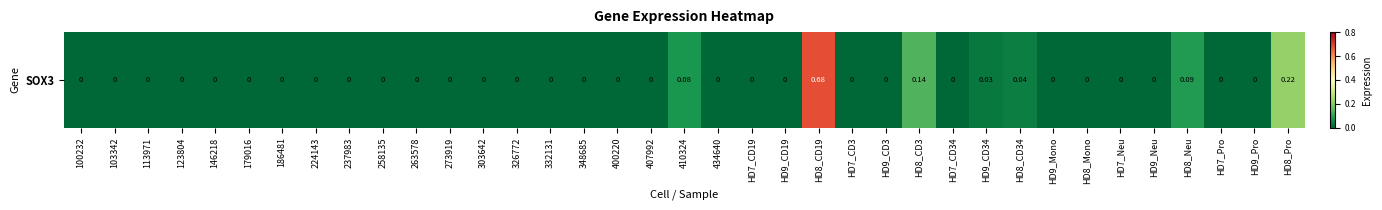

Reading left to right, what are all the values shown in this chart?

100232=0.0	103342=0.0	113971=0.0	123804=0.0	146218=0.0	179016=0.0	186481=0.0	224143=0.0	237983=0.0	258135=0.0	263578=0.0	273919=0.0	303642=0.0	326772=0.0	332131=0.0	348685=0.0	400220=0.0	407992=0.0	410324=0.1	434640=0.0	HD7_CD19=0.0	HD9_CD19=0.0	HD8_CD19=0.7	HD7_CD3=0.0	HD9_CD3=0.0	HD8_CD3=0.1	HD7_CD34=0.0	HD9_CD34=0.0	HD8_CD34=0.0	HD9_Mono=0.0	HD8_Mono=0.0	HD7_Neu=0.0	HD9_Neu=0.0	HD8_Neu=0.1	HD7_Pro=0.0	HD9_Pro=0.0	HD8_Pro=0.2